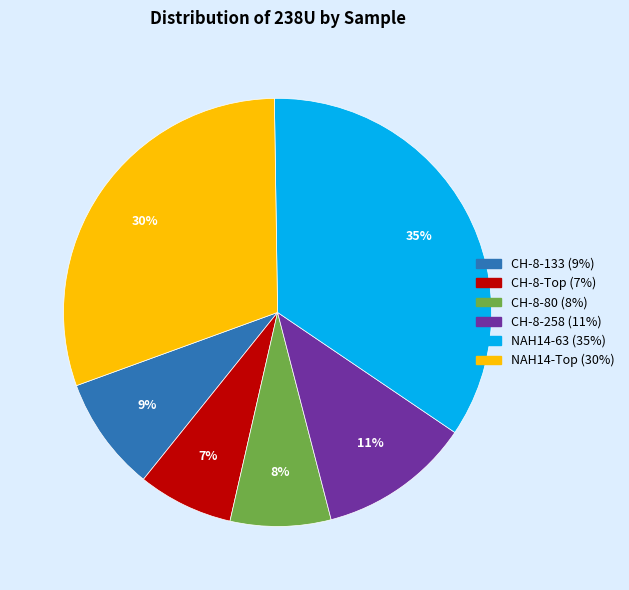

Does CH-8-133 account for over 50% of the chart?

No